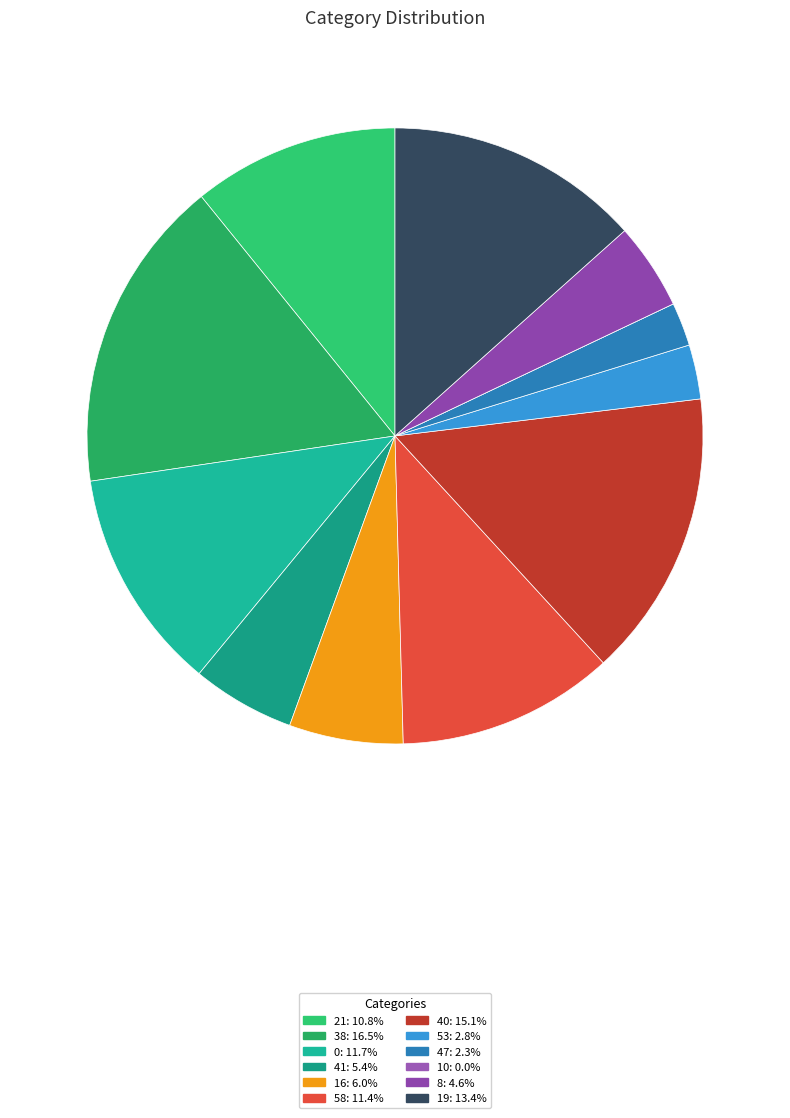

The 10 slice represents 0% of the pie. True or false?

True